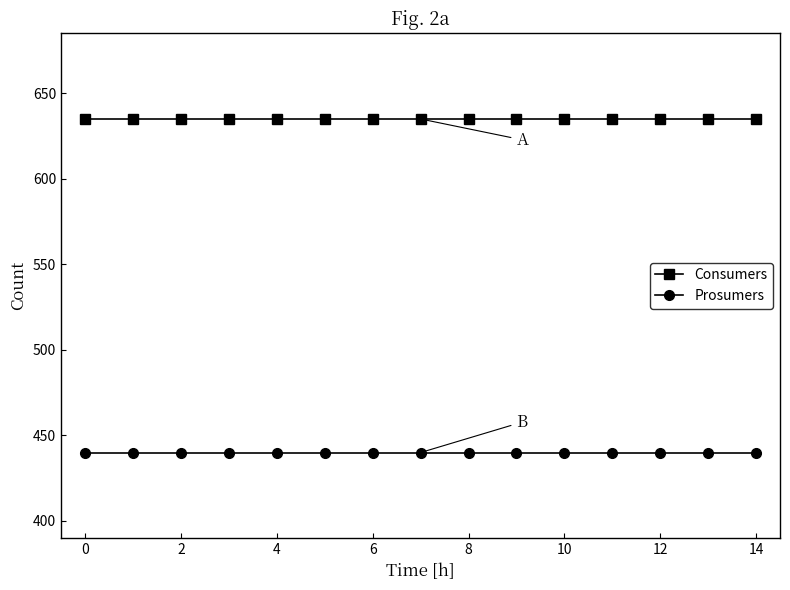

What is the sum of all Prosumers values?

6600